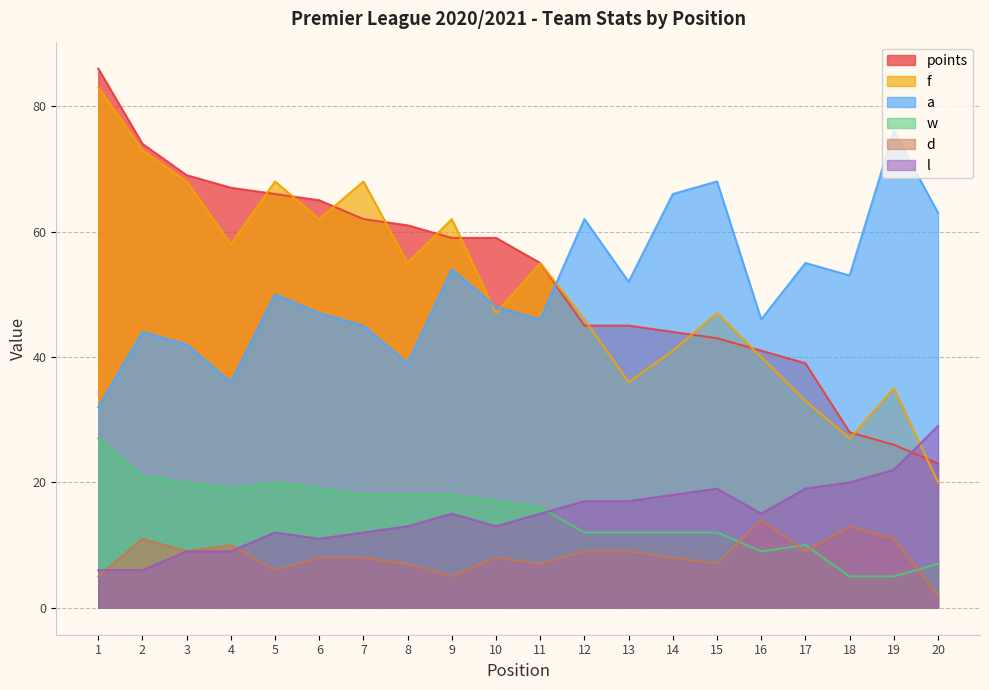

List the series in order of their peak value, lowest first.

d, w, l, a, f, points